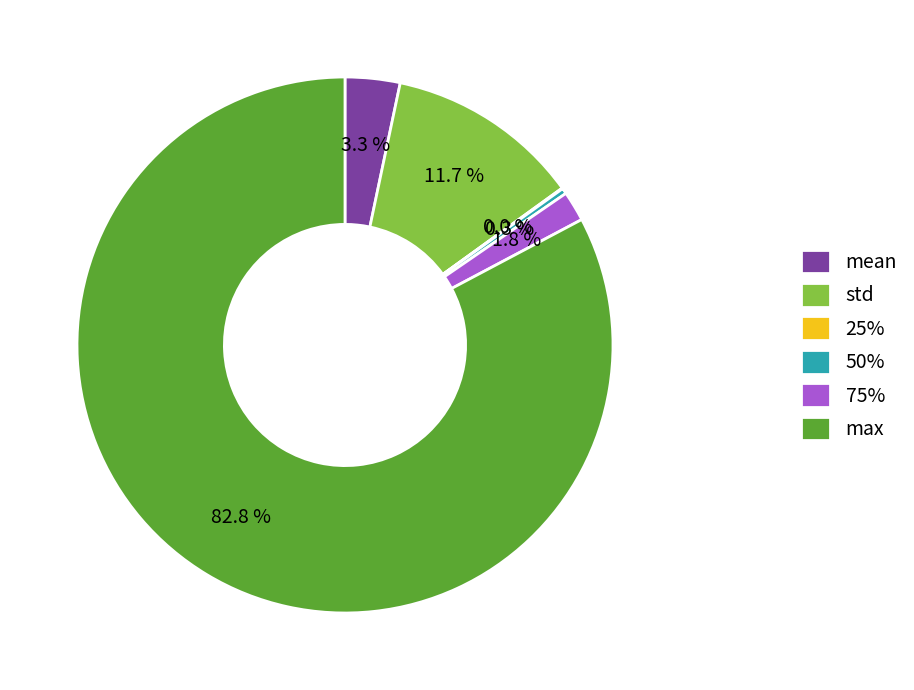

Which category accounts for the majority?

max